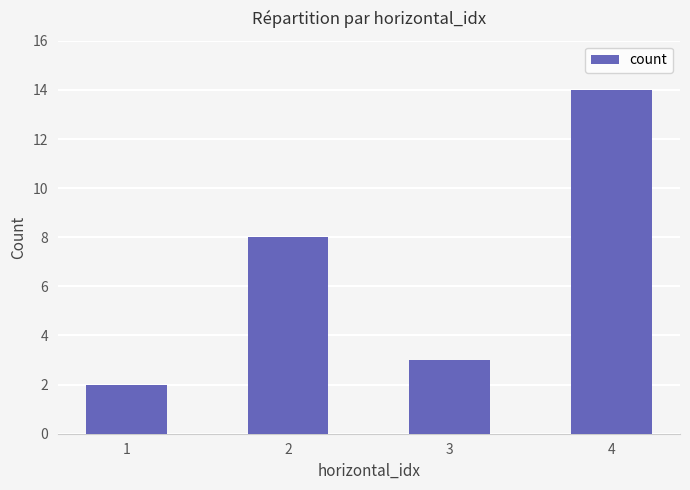

Rank the categories by value from lowest to highest.

1, 3, 2, 4